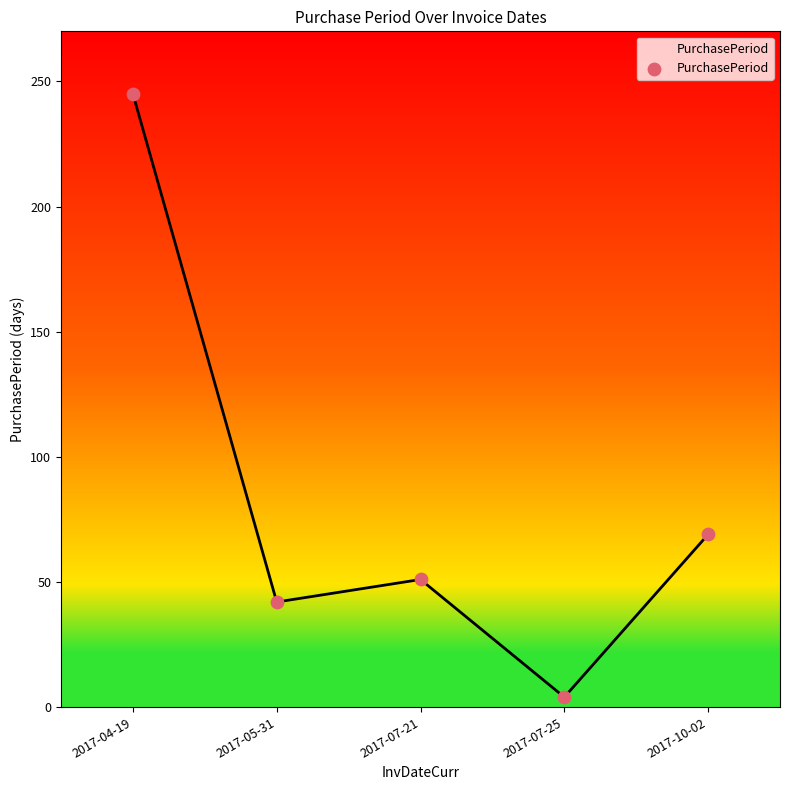

What is the ratio of the value at 2017-07-21 to the value at 2017-05-31?

1.2